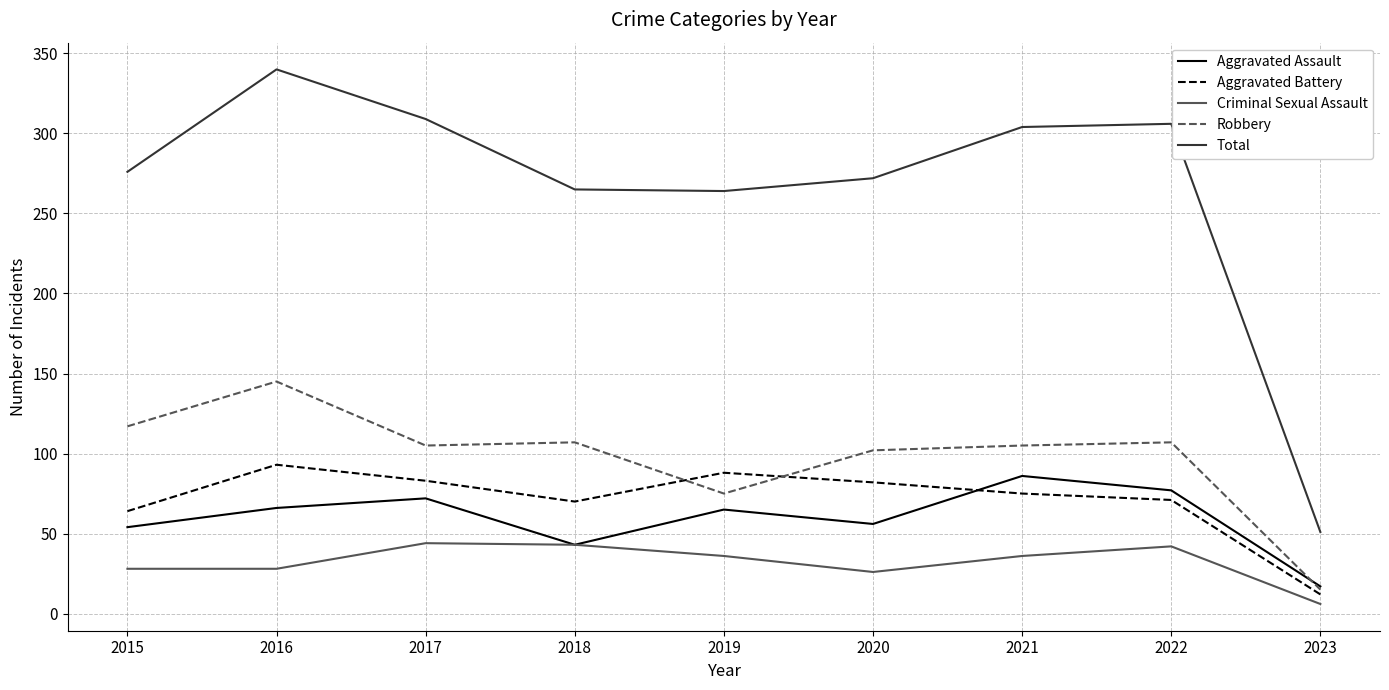

Count the number of categories in the chart.

9